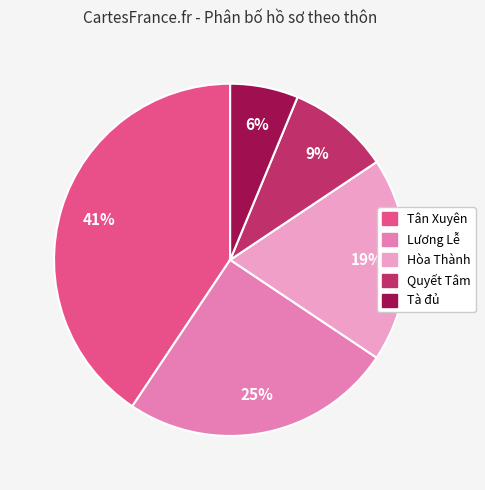

Is it true that Hòa Thành is 19% of the pie?

True